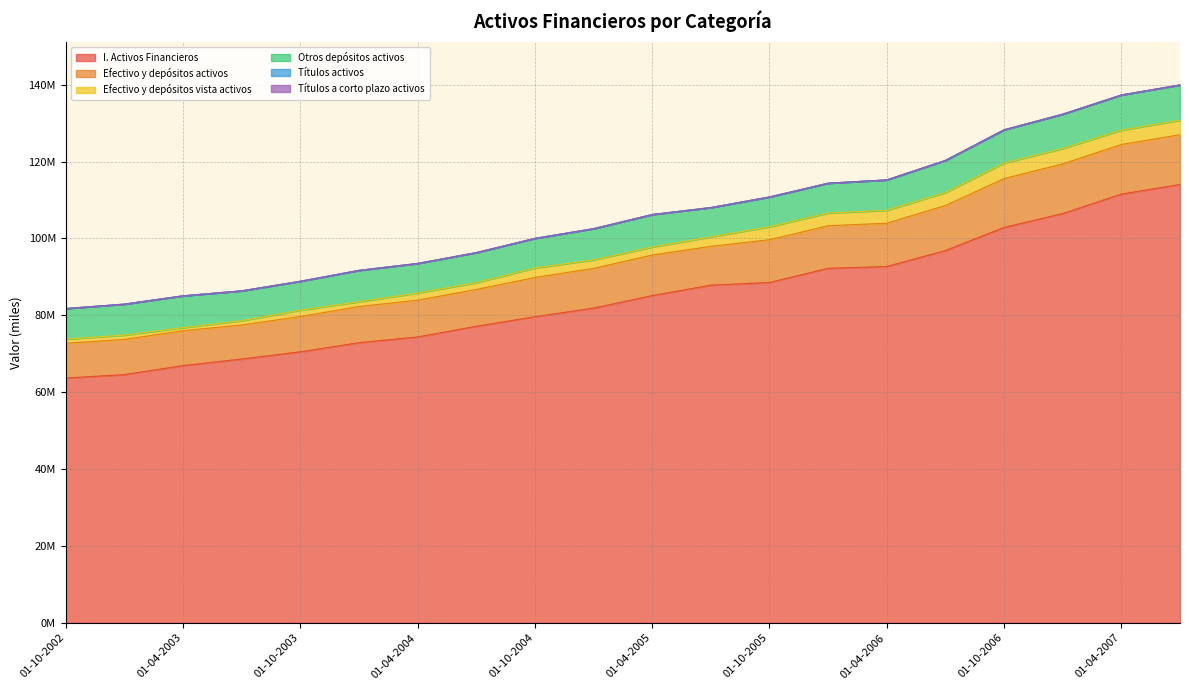

True or false: Efectivo y depósitos vista activos and Efectivo y depósitos activos cross at least once.

False